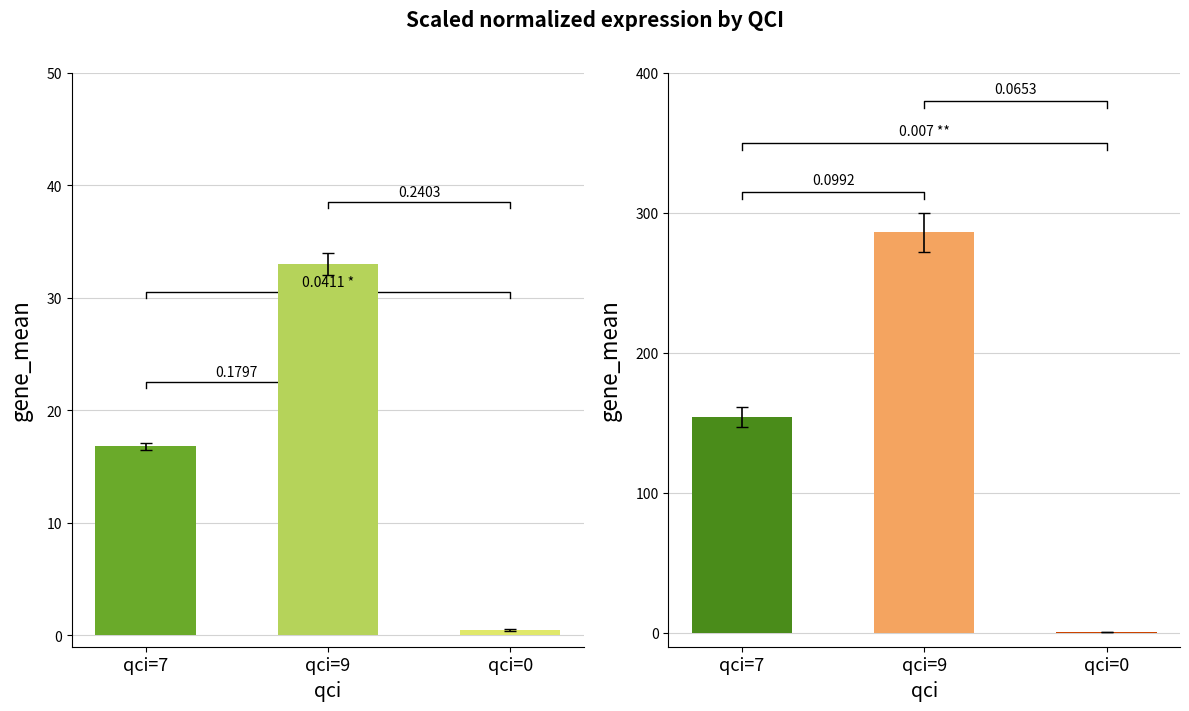

How many groups of bars are there?

3